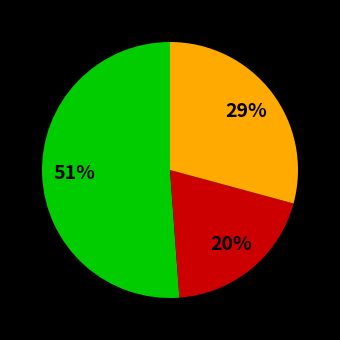

Is there any slice that represents more than half of the pie?

Yes